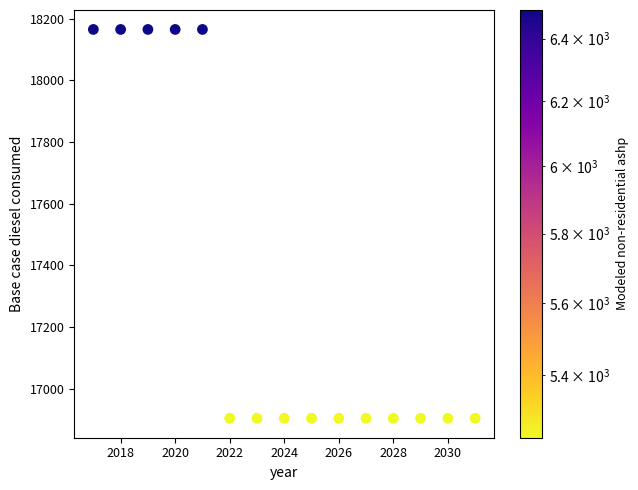

What is the range of X values (max minus min)?

14.0